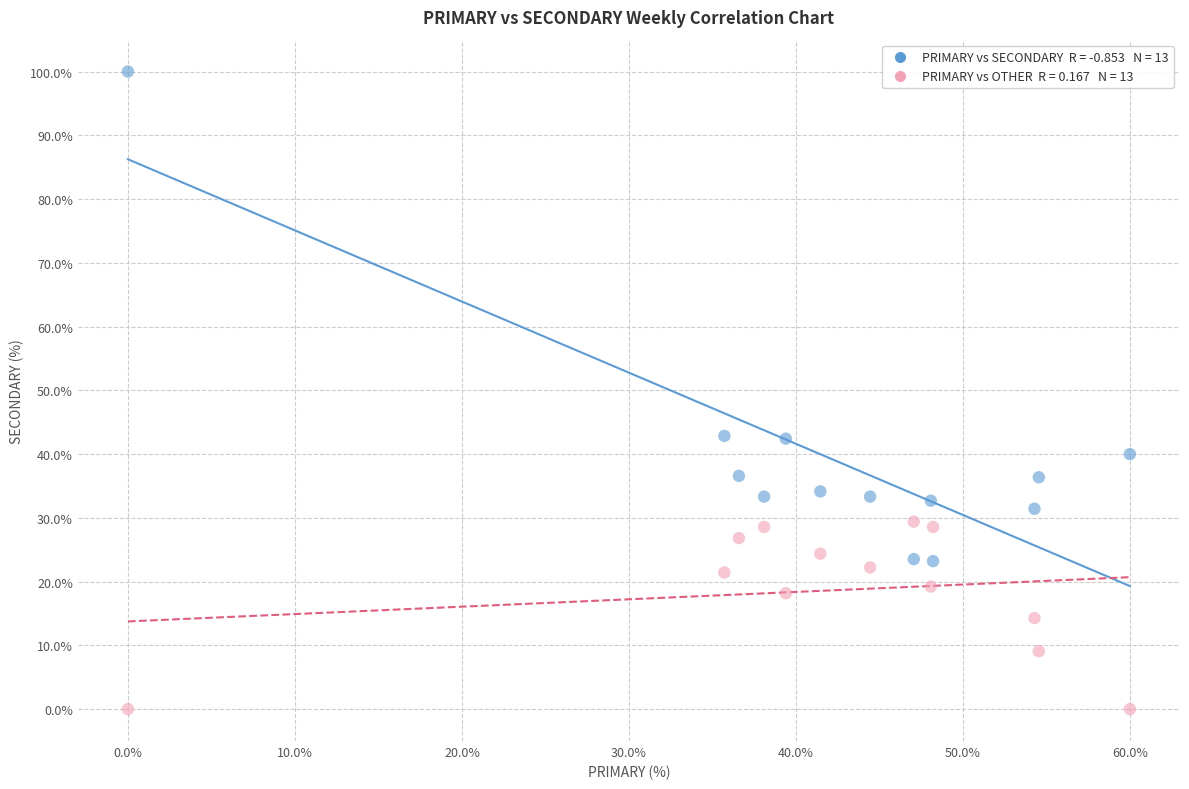

Across all data points, what is the range of Y values (max minus min)?

100.0